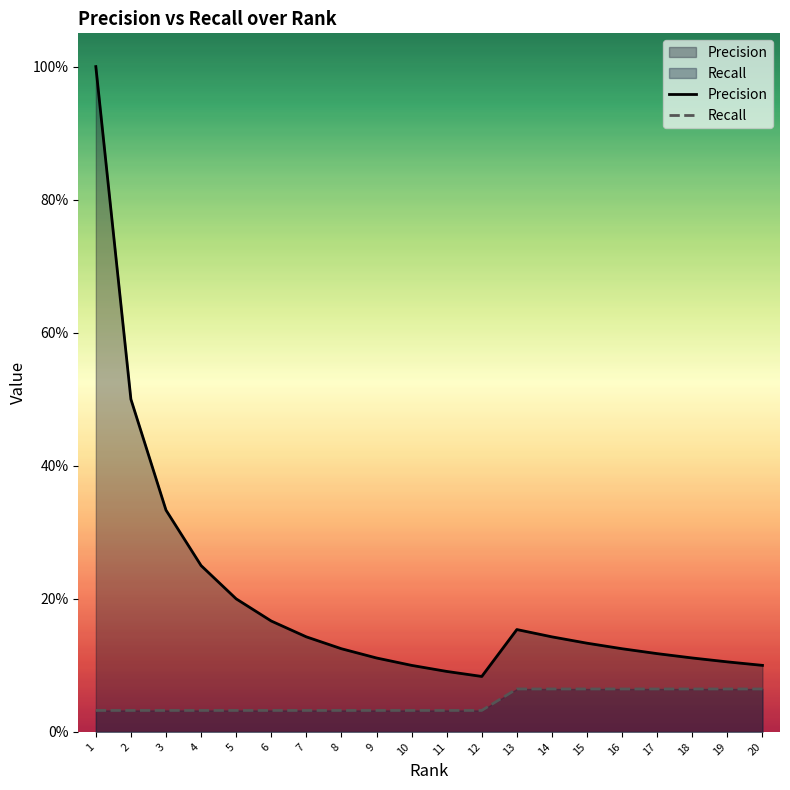

Reading right to left, list all the values displayed in this chart.

Precision: 20=0.1	19=0.1	18=0.1	17=0.1	16=0.1	15=0.1	14=0.1	13=0.2	12=0.1	11=0.1	10=0.1	9=0.1	8=0.1	7=0.1	6=0.2	5=0.2	4=0.2	3=0.3	2=0.5	1=1.0
Recall: 20=0.1	19=0.1	18=0.1	17=0.1	16=0.1	15=0.1	14=0.1	13=0.1	12=0.0	11=0.0	10=0.0	9=0.0	8=0.0	7=0.0	6=0.0	5=0.0	4=0.0	3=0.0	2=0.0	1=0.0